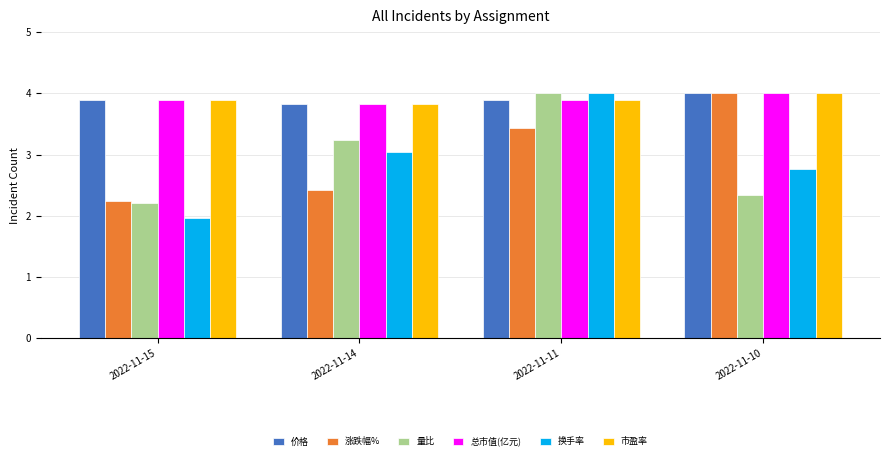

Reading left to right, extract all data points from this chart.

价格: 2022-11-15=3.9	2022-11-14=3.8	2022-11-11=3.9	2022-11-10=4.0
涨跌幅%: 2022-11-15=2.2	2022-11-14=2.4	2022-11-11=3.4	2022-11-10=4.0
量比: 2022-11-15=2.2	2022-11-14=3.2	2022-11-11=4.0	2022-11-10=2.3
总市值(亿元): 2022-11-15=3.9	2022-11-14=3.8	2022-11-11=3.9	2022-11-10=4.0
换手率: 2022-11-15=2.0	2022-11-14=3.0	2022-11-11=4.0	2022-11-10=2.8
市盈率: 2022-11-15=3.9	2022-11-14=3.8	2022-11-11=3.9	2022-11-10=4.0